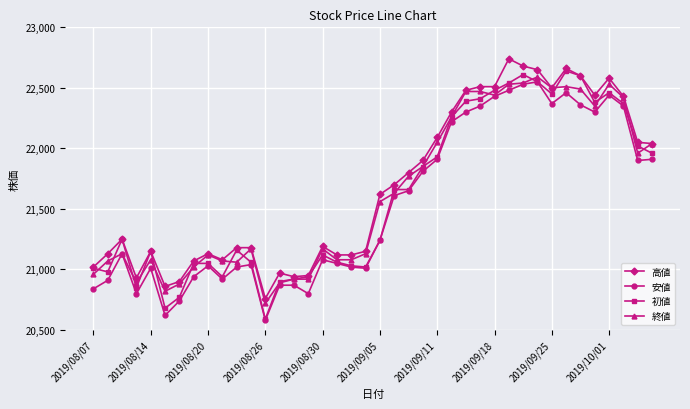

What is the value of the 安値 point at the 32nd from the left?

22550